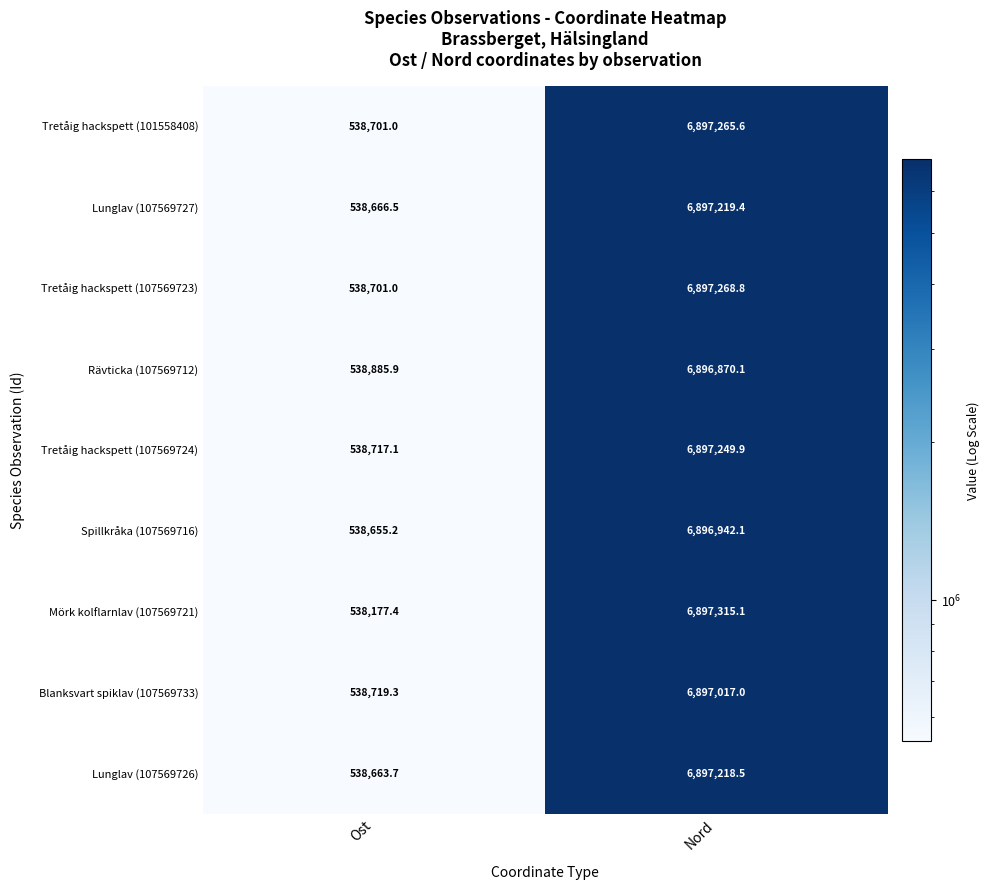

Where does the Spillkråka (107569716) series first go above 6896942?

Nord